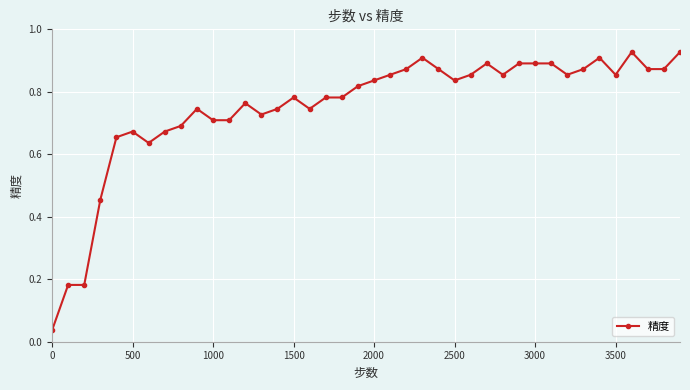

True or false: there are more than 1 points higher than both neighbors.

True